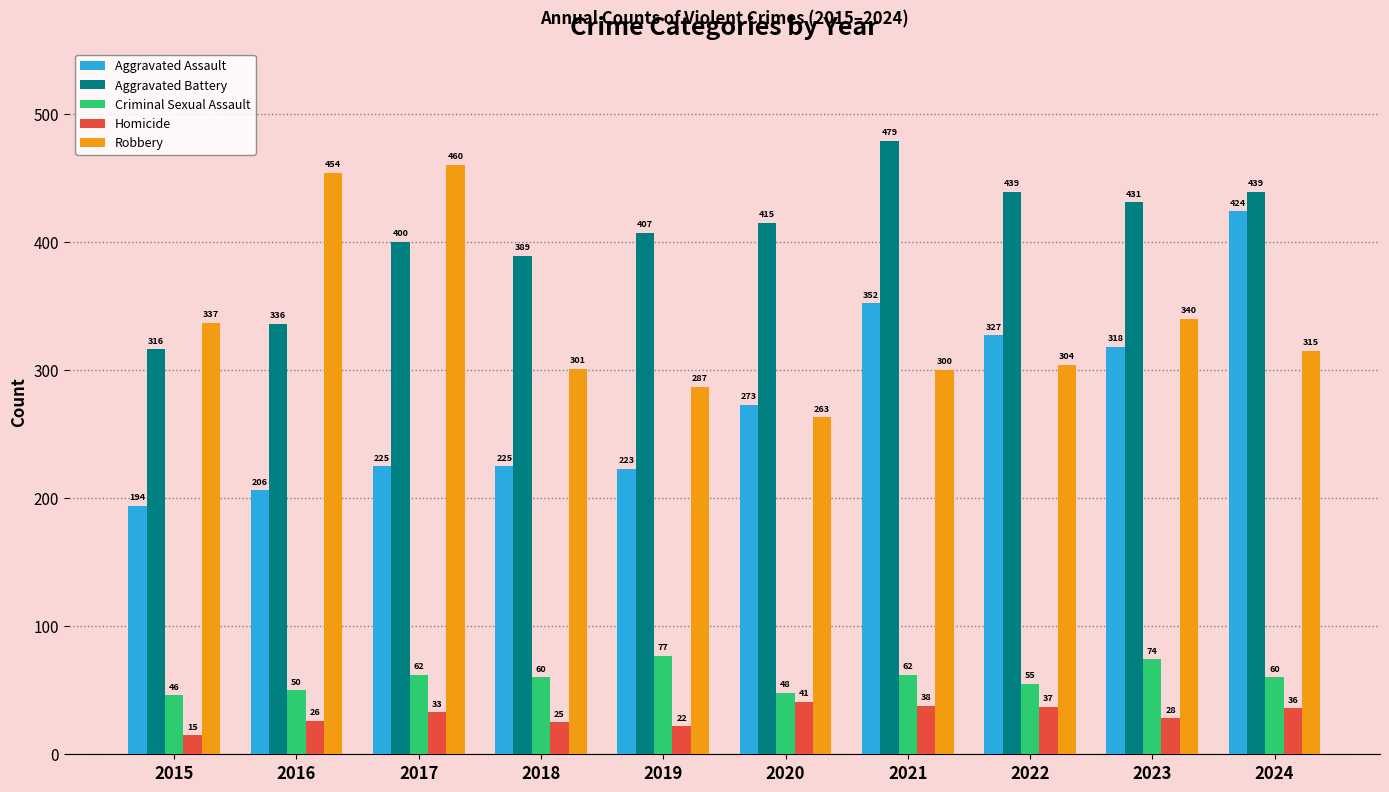

List the series in order of their peak value, highest first.

Aggravated Battery, Robbery, Aggravated Assault, Criminal Sexual Assault, Homicide